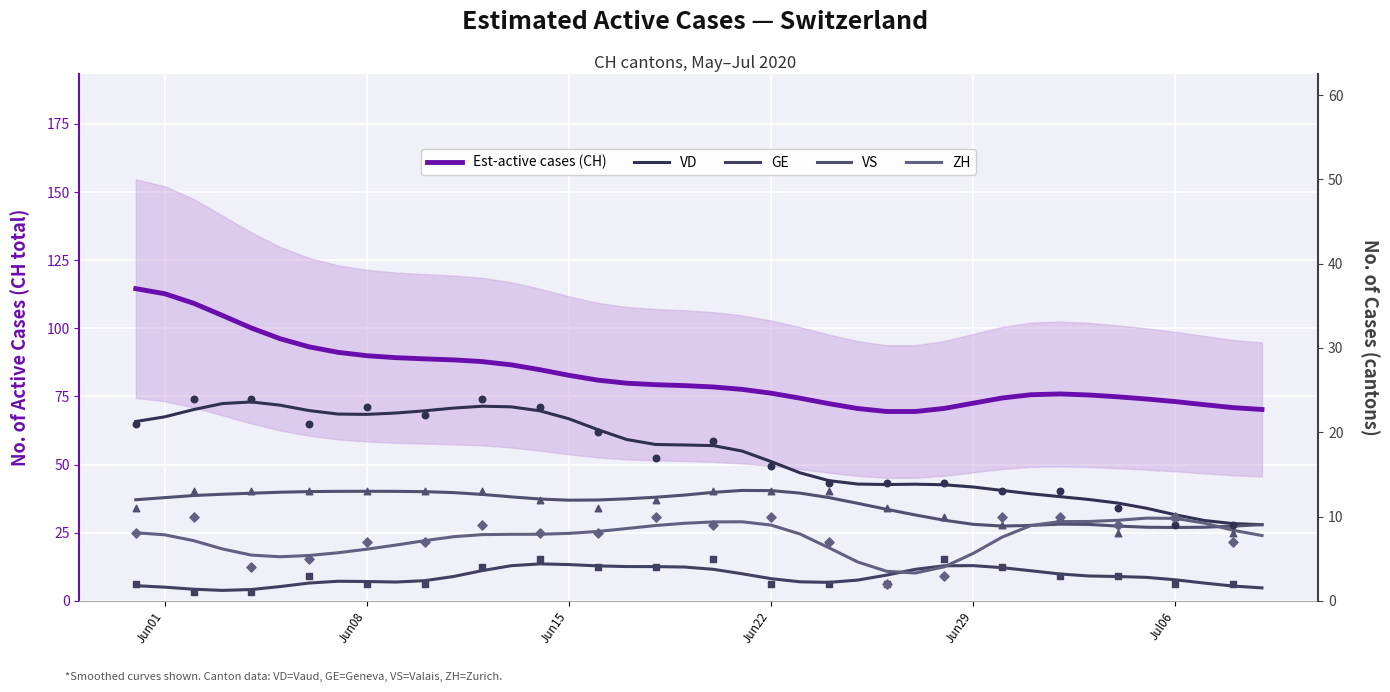

Which series reaches the minimum Y coordinate?

GE